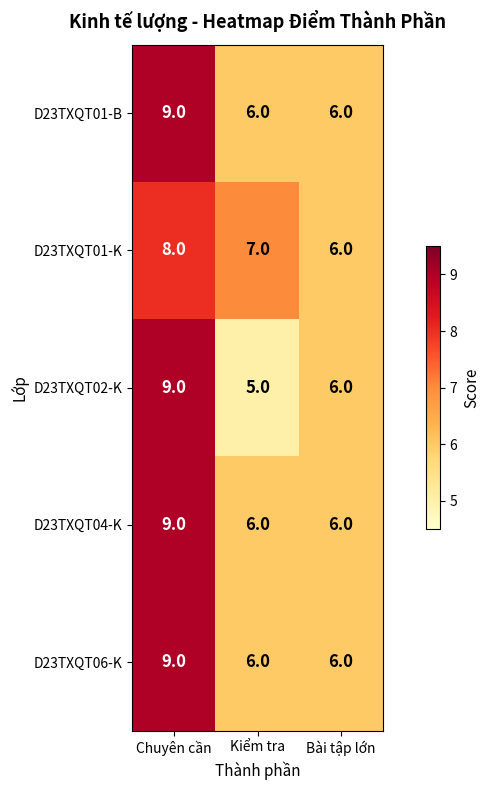

Which category has the highest value in the D23TXQT01-K series?

Chuyên cần